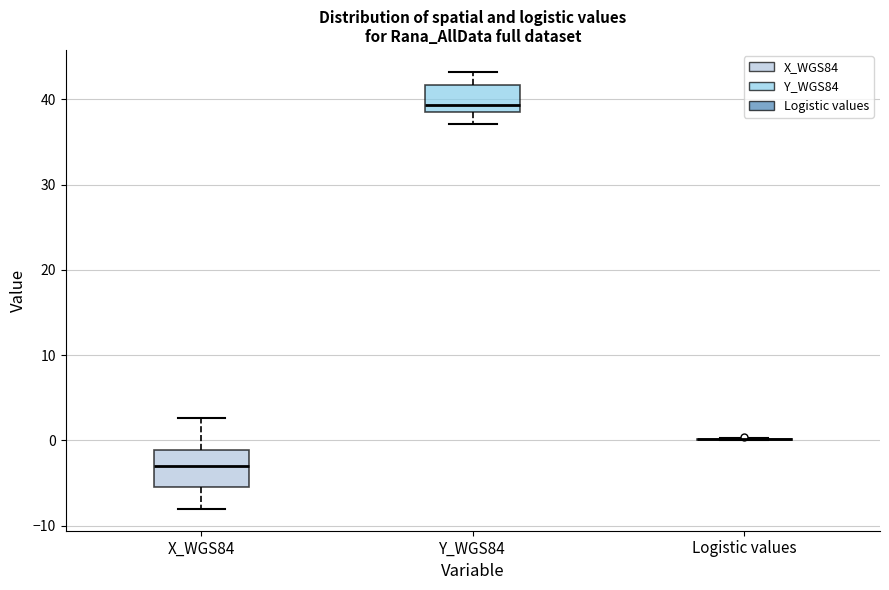

Reading left to right, read every box against the y-axis: the position of its median line, the range the box covers, and the ends of its whiskers. The values are not printed on the chart, so give them approximately, as read against the axis.

X_WGS84: median -3, box -5 to -1, whiskers -8 to 3
Y_WGS84: median 39 (just above the box's lower edge), box 39 to 42, whiskers 37 to 43
Logistic values: box collapsed to a line at 0, whiskers 0 to 0